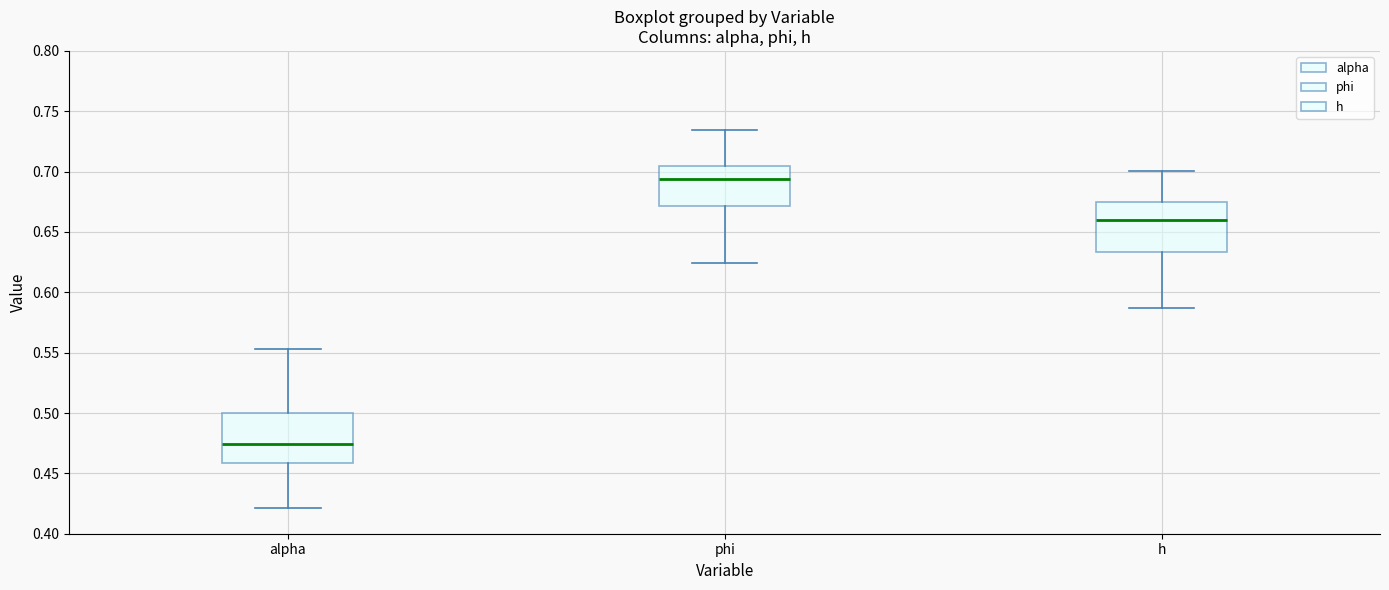

Where does the upper whisker of the box for alpha end on the y-axis? The values are not printed on the chart, so give them approximately, as read against the axis.

0.555